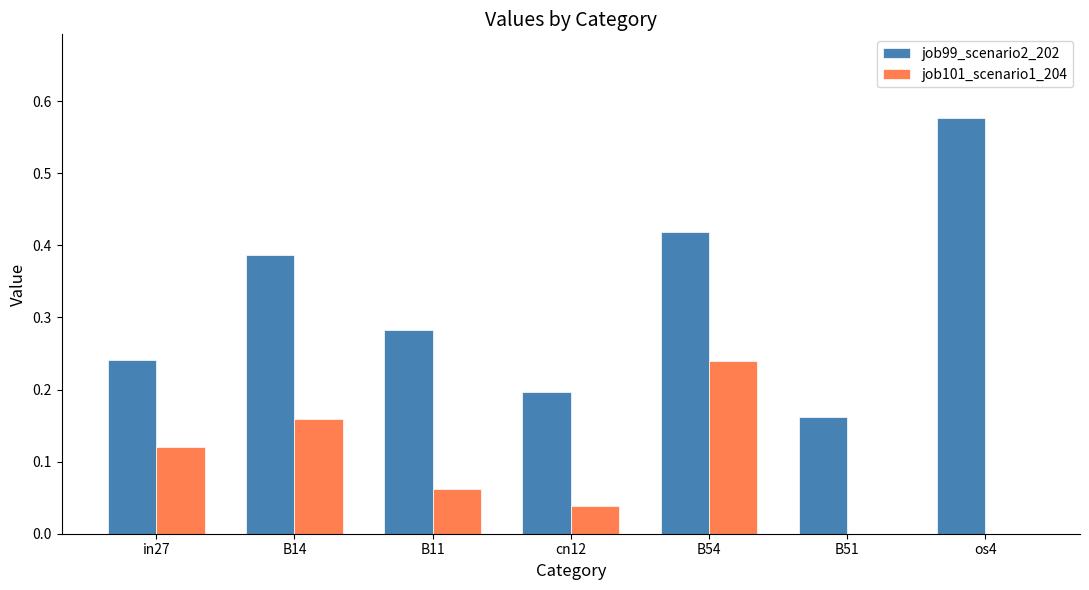

Is the value of job99_scenario2_202 at os4 greater than the value of job101_scenario1_204 at B14?

Yes